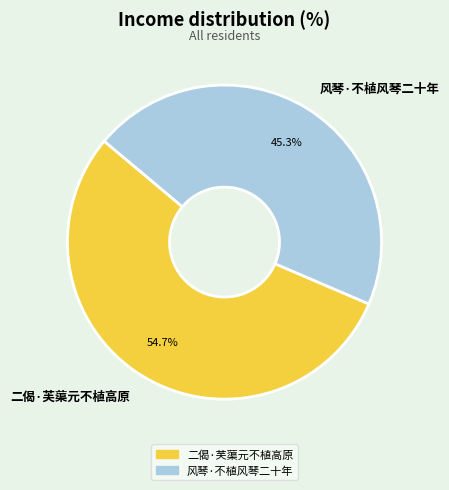

Which has a higher value, 二偈·芙蕖元不植高原 or 风琴·不植风琴二十年?

二偈·芙蕖元不植高原